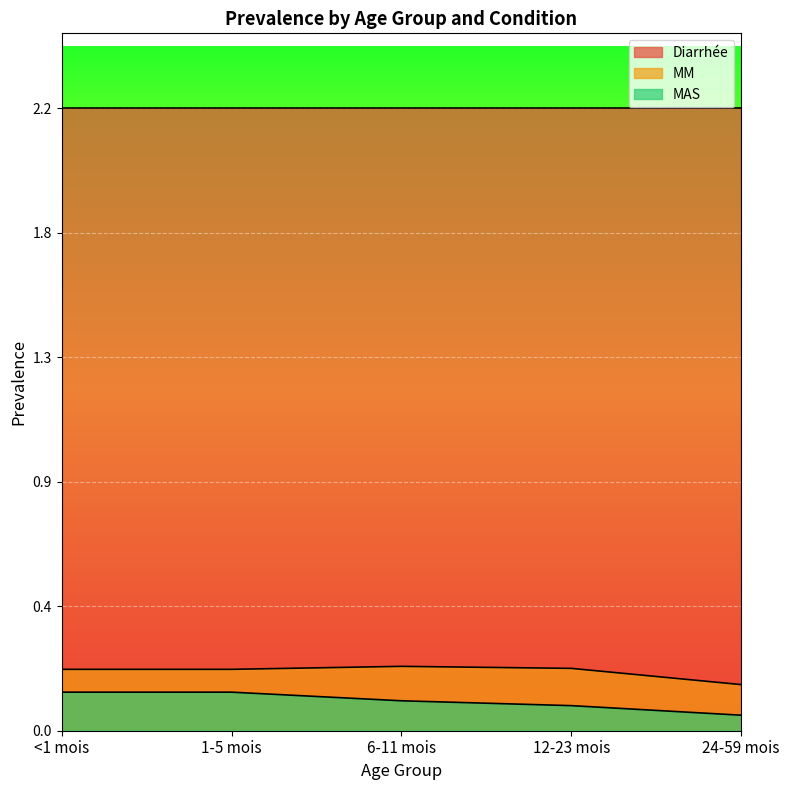

At 6-11 mois, list the series in order from largest to smallest.

Diarrhée, MM, MAS